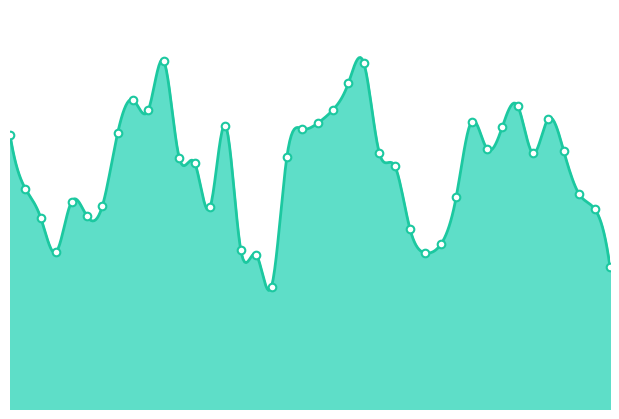

What is the change in value from 2006-04 to 2008-02?

+0.8